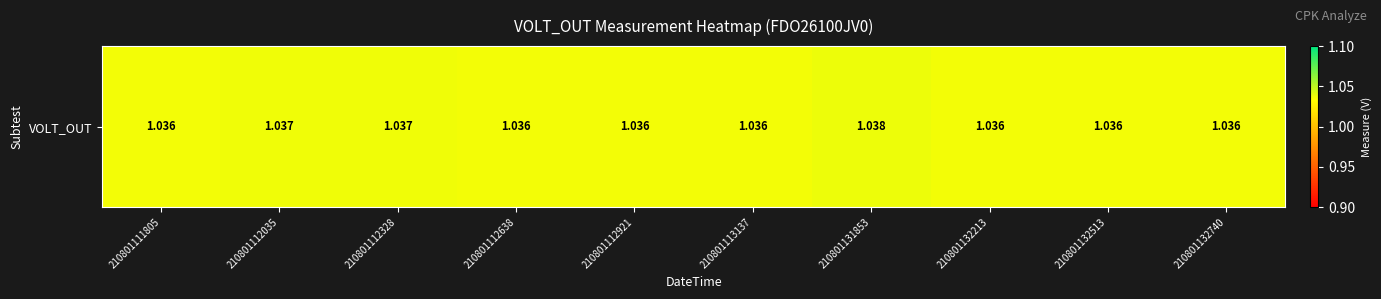

The value at 210801132513 is 1.0. True or false?

True